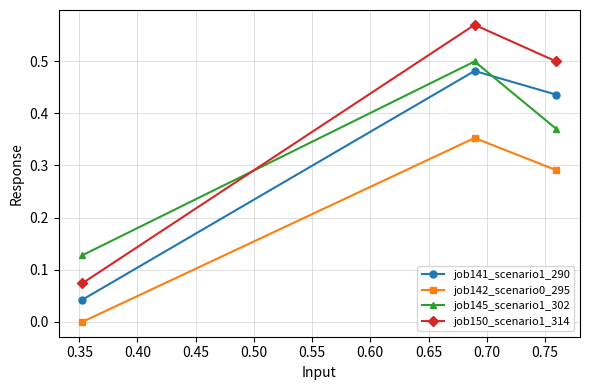

Which series has the largest total across all categories?

job150_scenario1_314